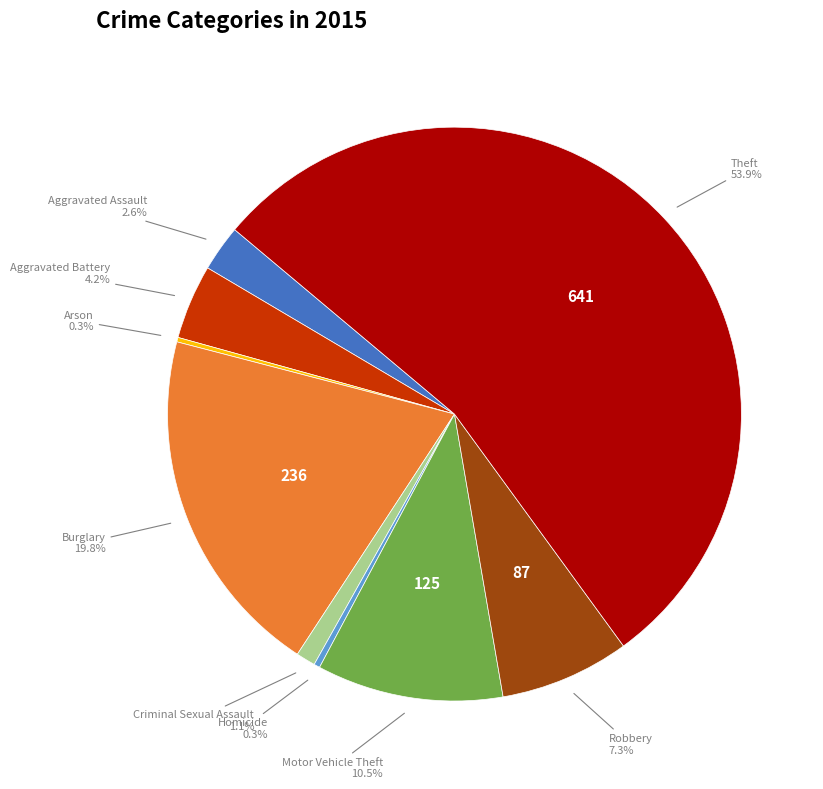

Which category has the smallest portion of the pie?

Arson